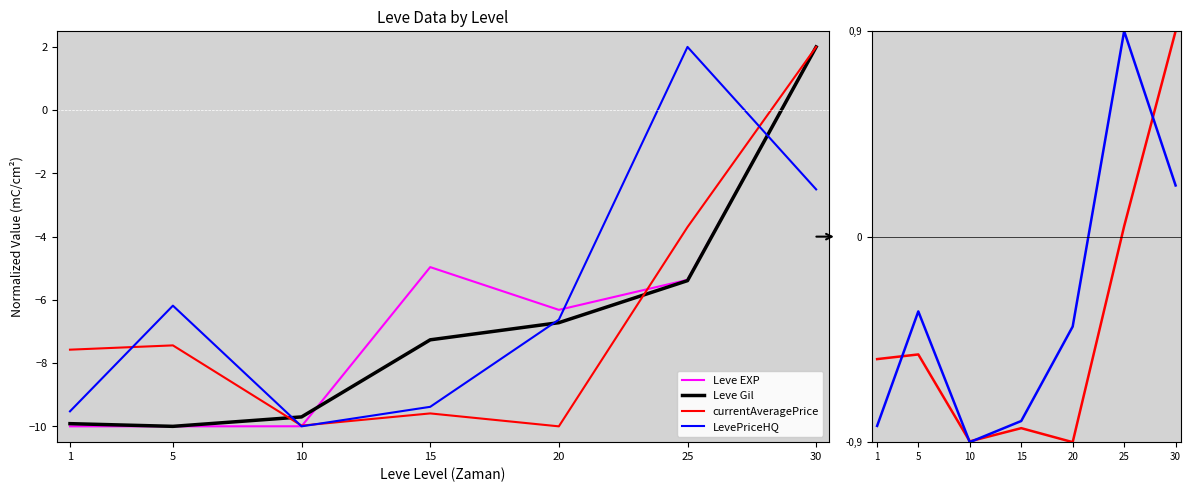

Which category has the highest value across all series?

30